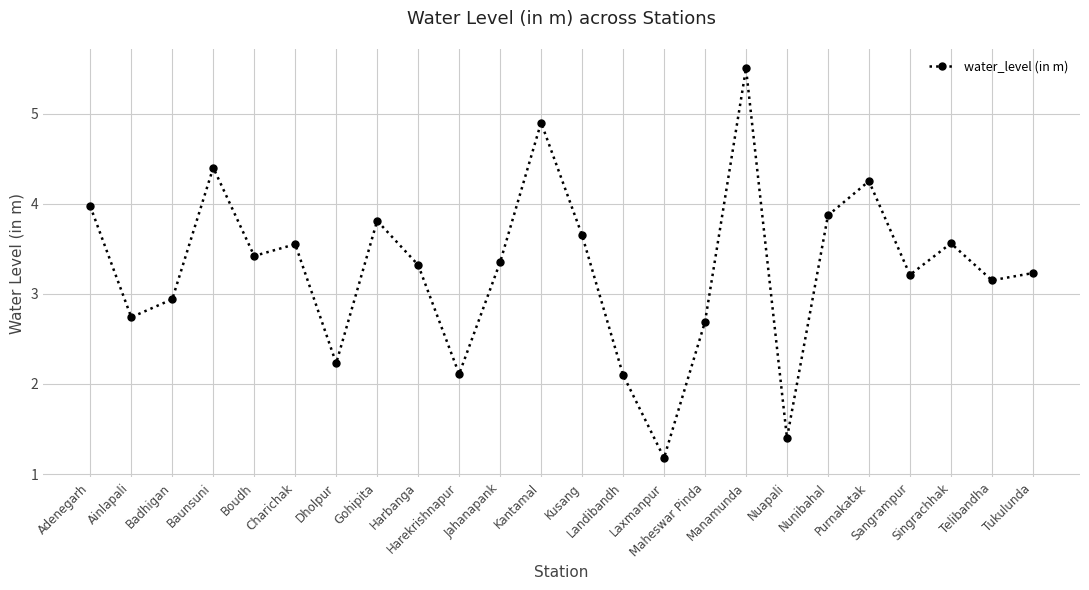

What is the greatest value displayed?

5.5